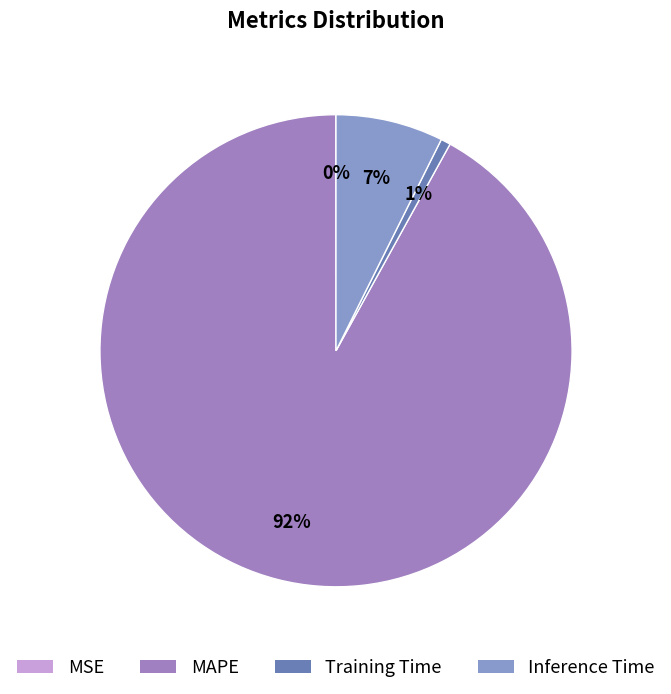

Count the number of slices in the pie.

4